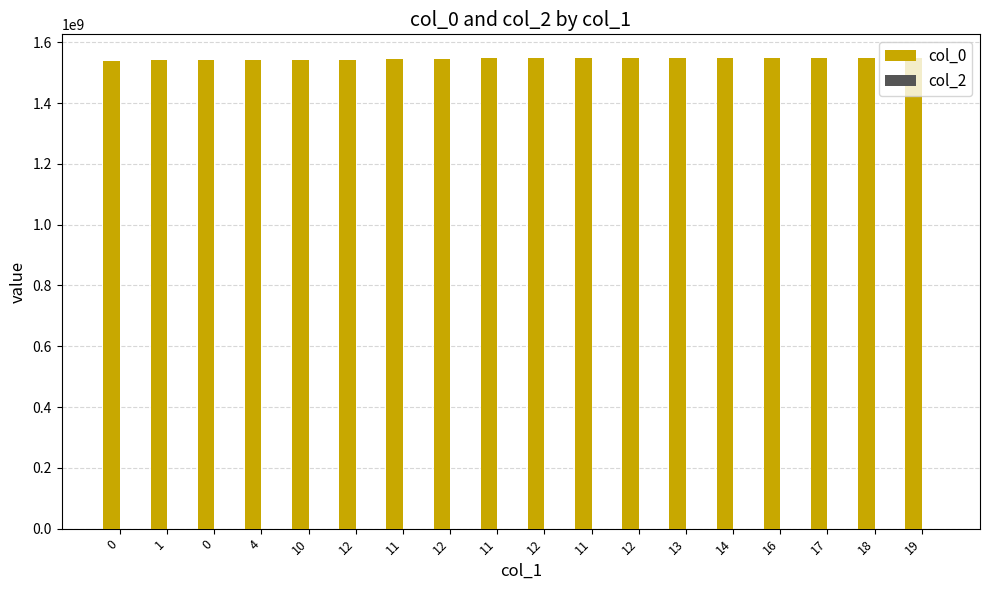

How many data points are less than 1547648608?

9